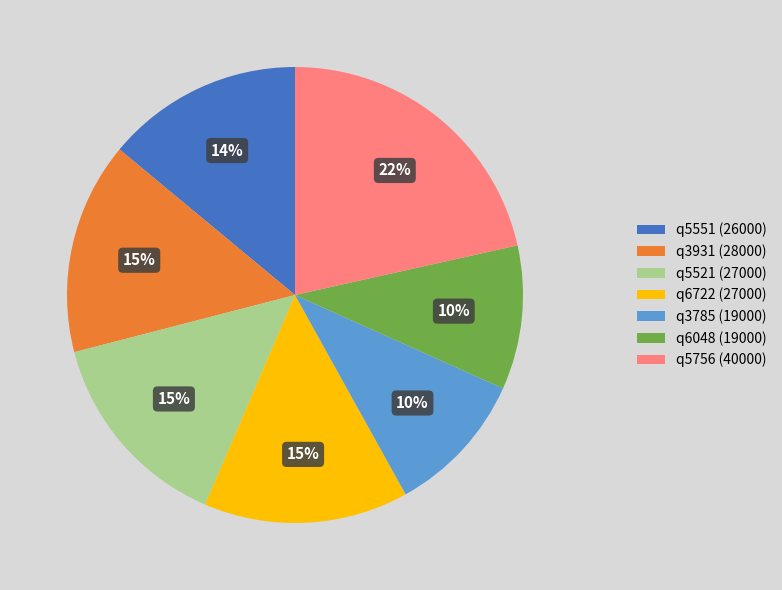

Count the number of slices in the pie.

7